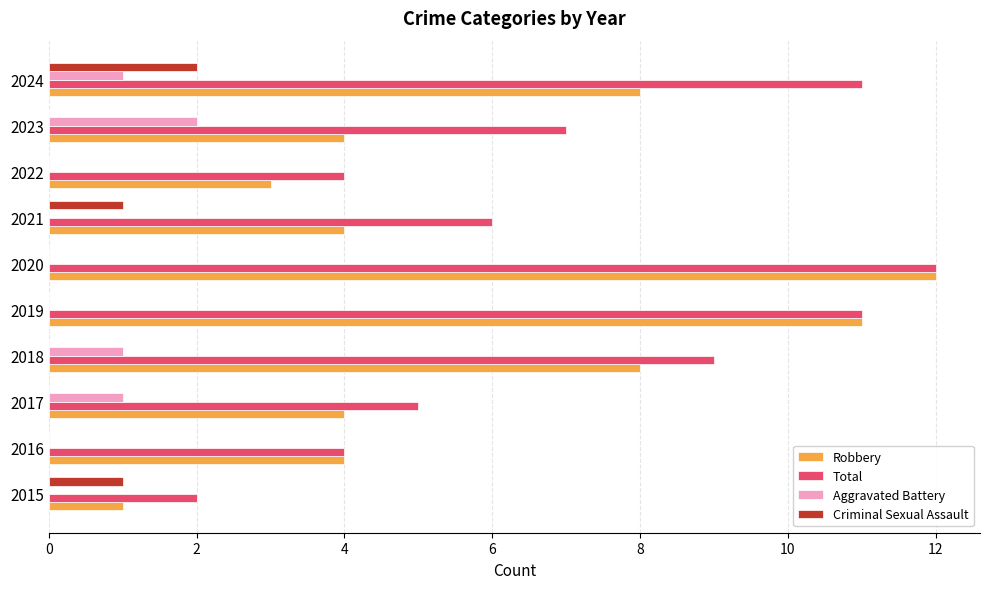

Is it true that Criminal Sexual Assault equals 0 at 2015?

False